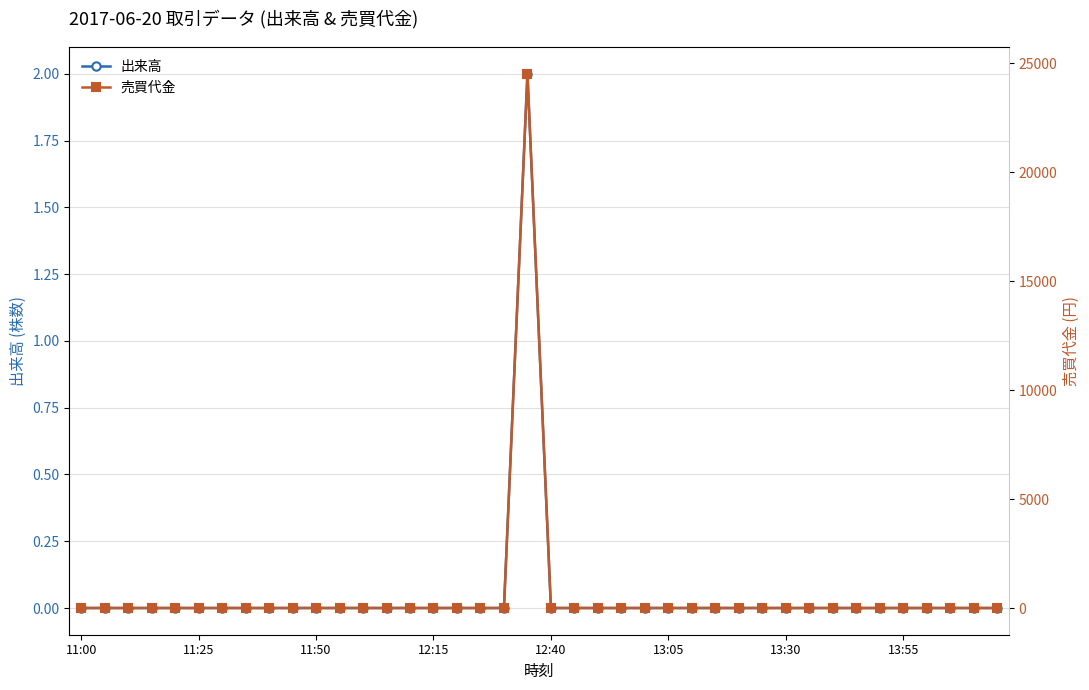

How many data points in 売買代金 are above 0?

1